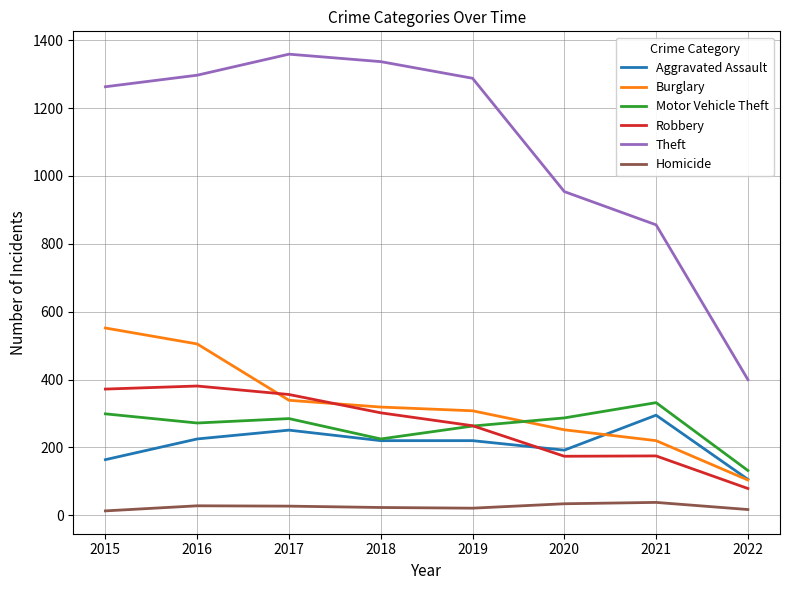

Which series has the largest total across all categories?

Theft